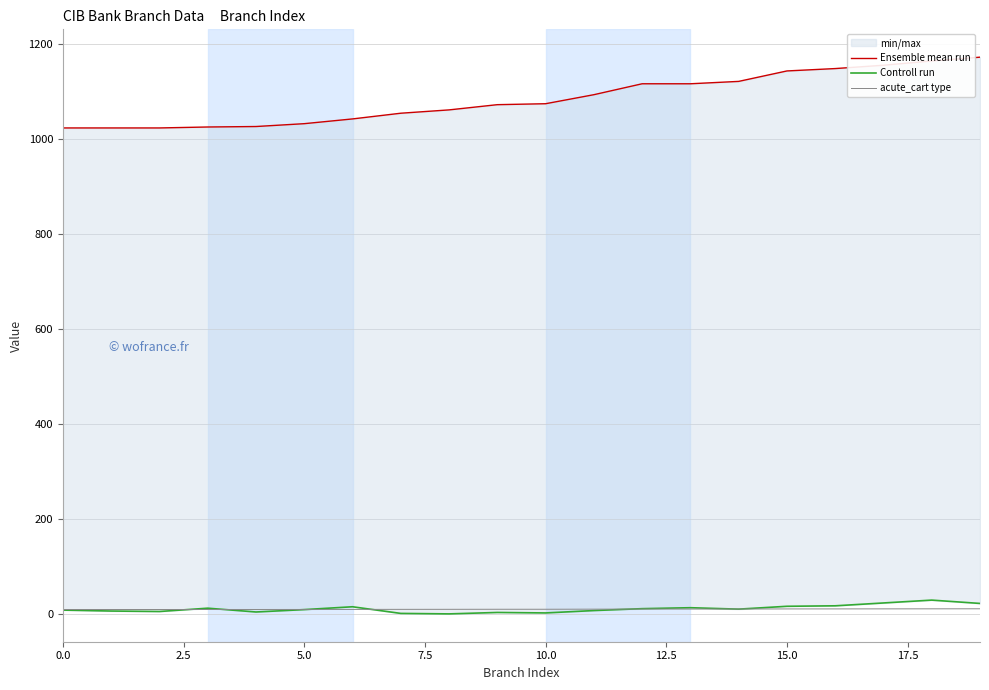

What is the difference between the second highest and second lowest values in the Ensemble mean run series?

141.0